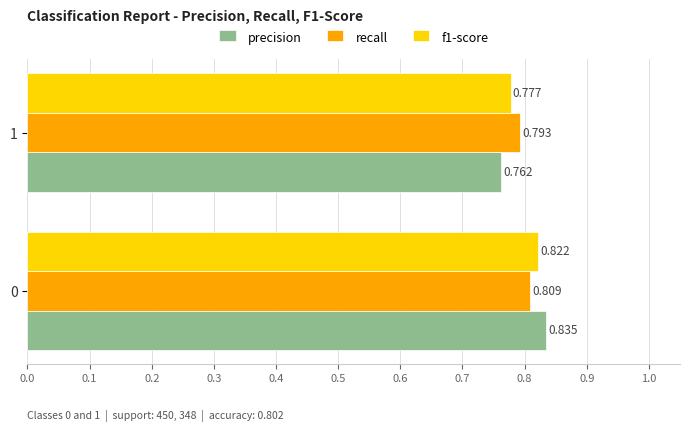

Which series has the largest range (max minus min)?

precision